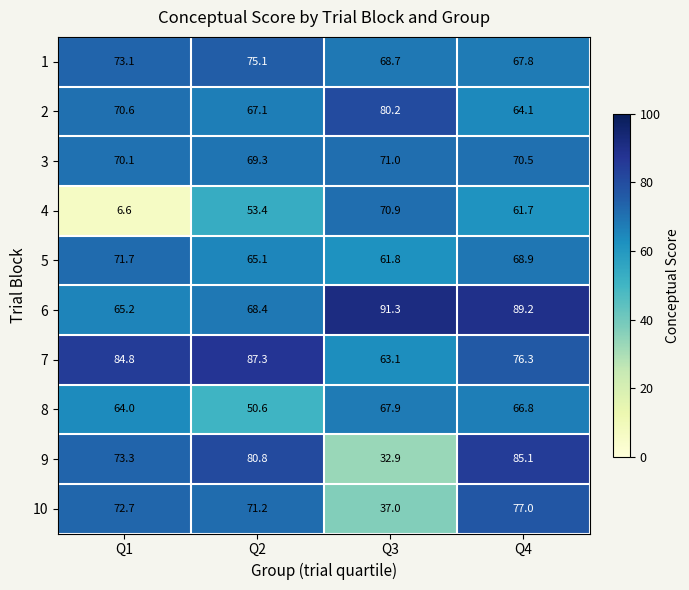

What is the spread (max minus min) of values at Q3?

58.4